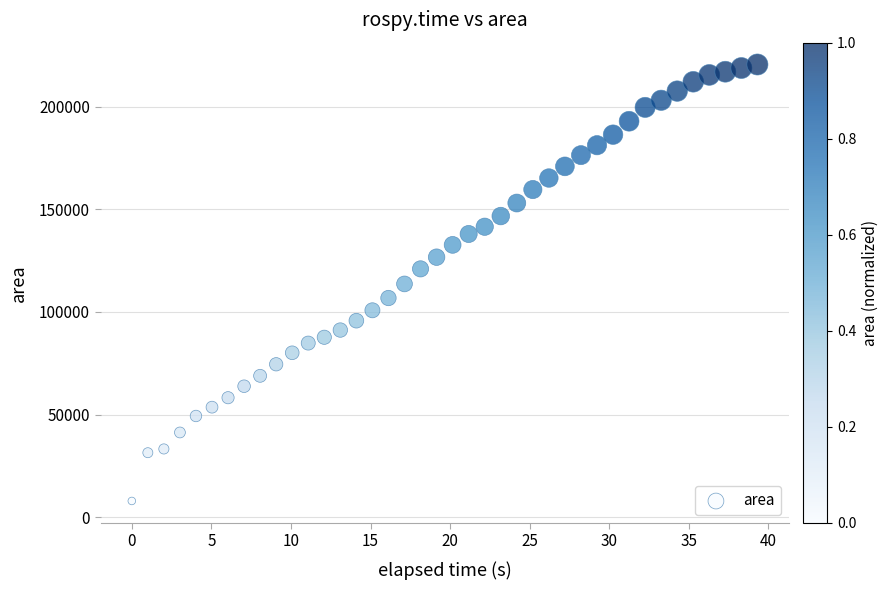

What is the range of Y values (max minus min)?

212849